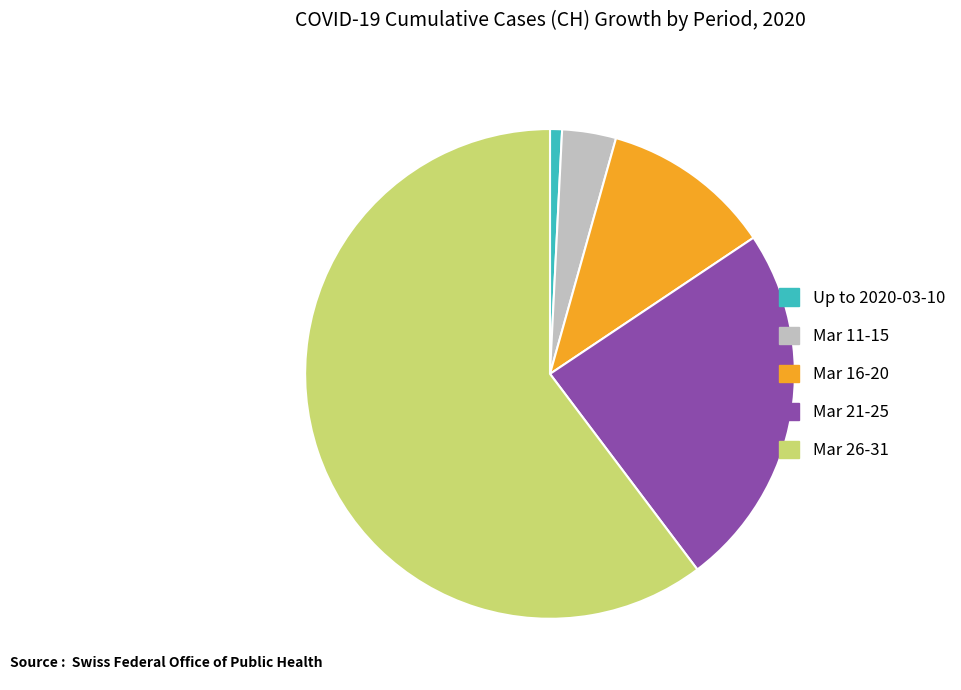

Does any single category account for the majority?

Yes